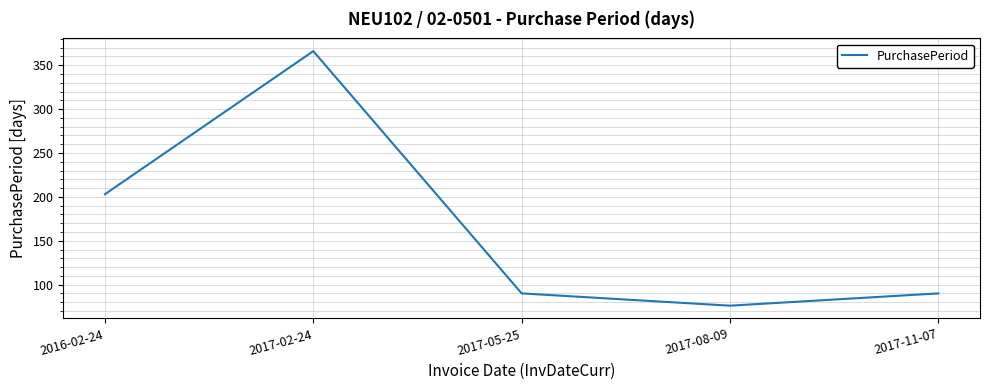

Which has a higher value, 2017-05-25 or 2017-02-24?

2017-02-24